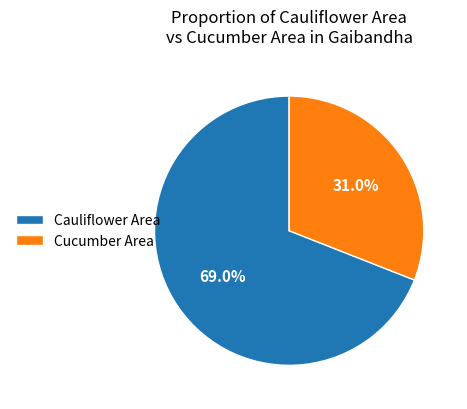

To the nearest percent, what is the average slice percentage?

50%